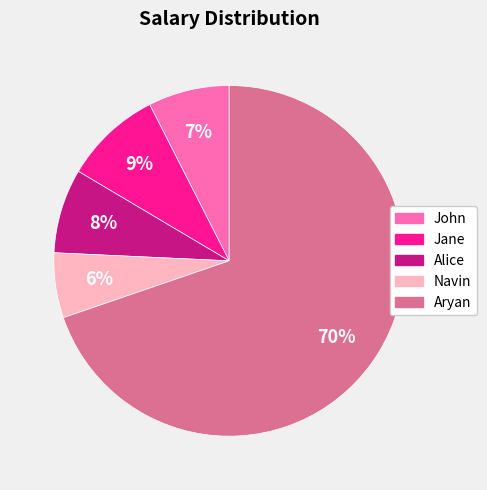

What is the smallest slice in the pie chart?

Navin